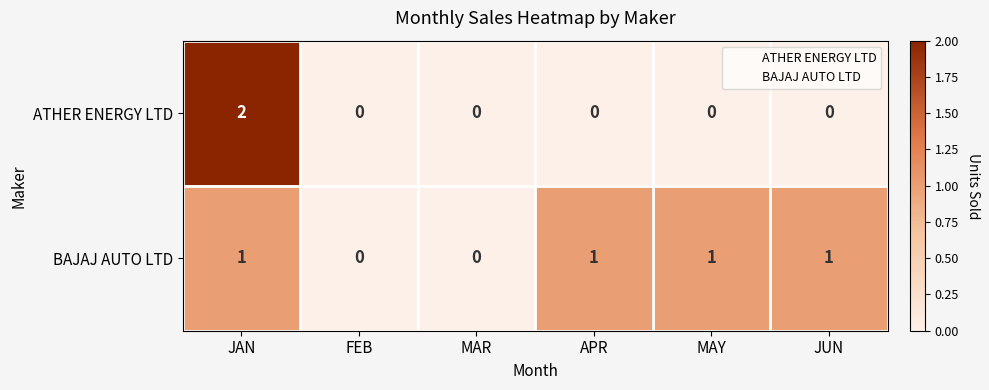

Which series has the widest spread of values?

ATHER ENERGY LTD